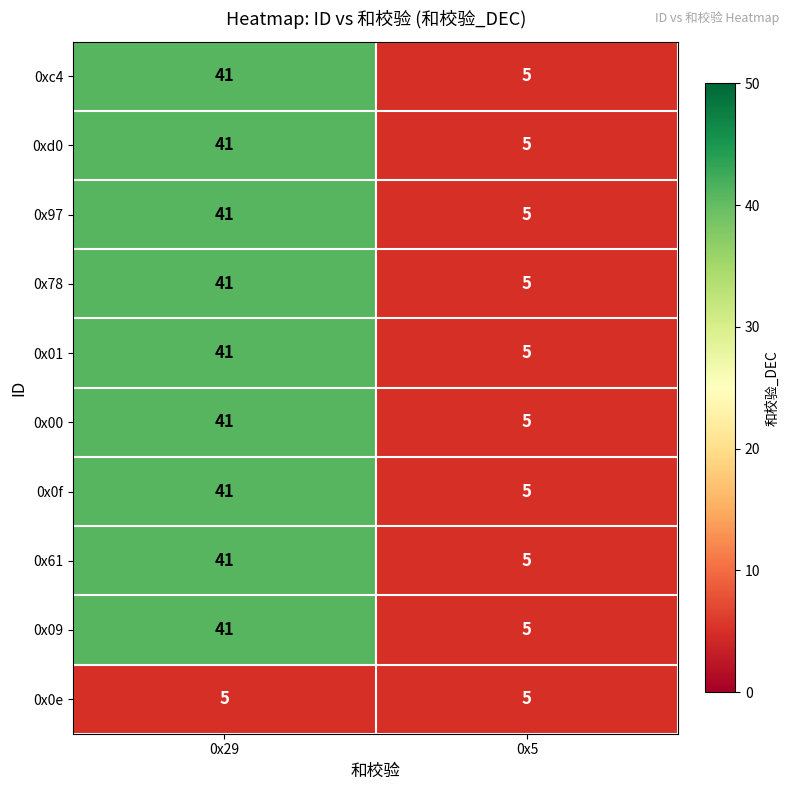

Which label corresponds to the largest value in the chart?

0x29